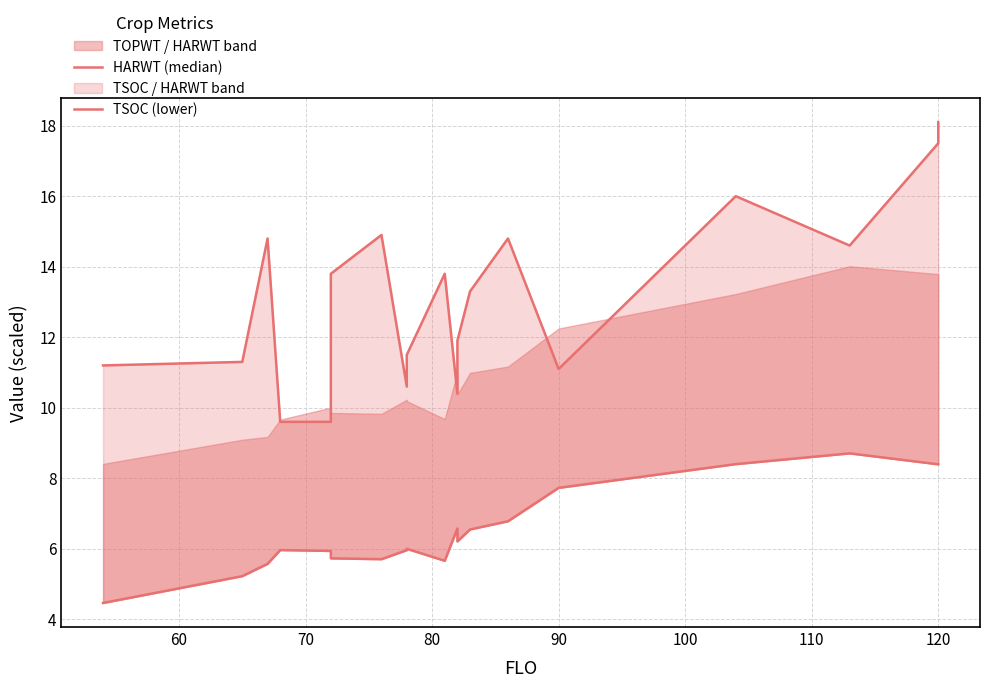

True or false: TSOC (lower) and HARWT (median) intersect in this chart.

False